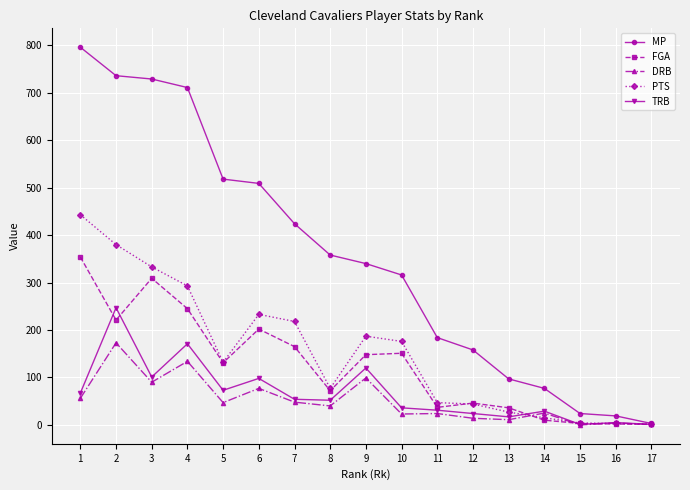

Count the number of data series in this chart.

5